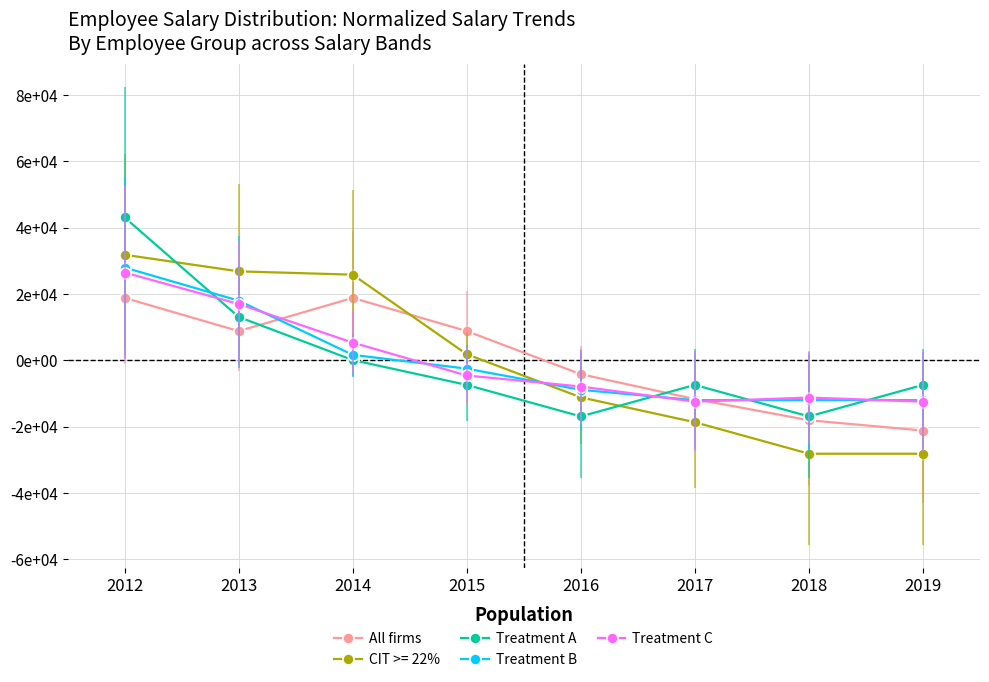

What are all the series names shown in the legend?

All firms, CIT >= 22%, Treatment A, Treatment B, Treatment C